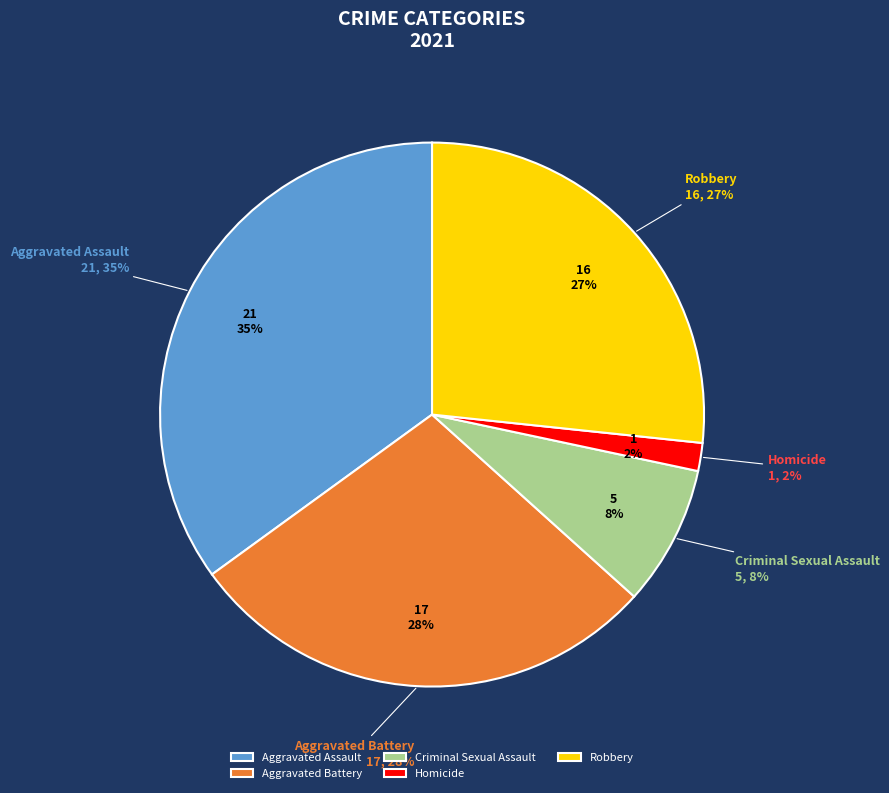

What percentage is the Aggravated Battery slice, to the nearest percent?

28%